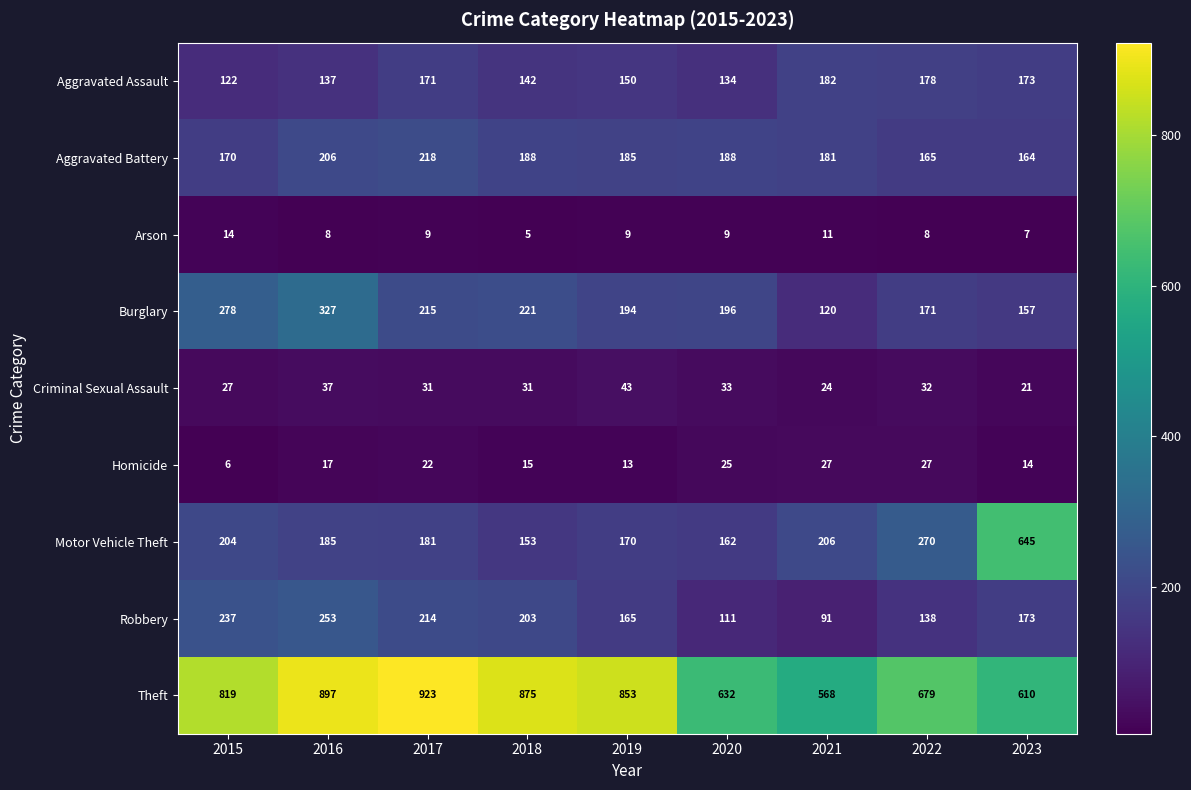

The value of Robbery at 2023 is 275. True or false?

False